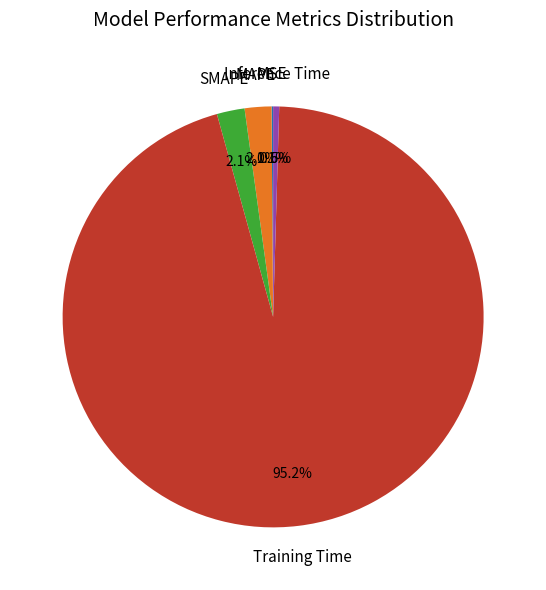

Which slice is the largest?

Training Time